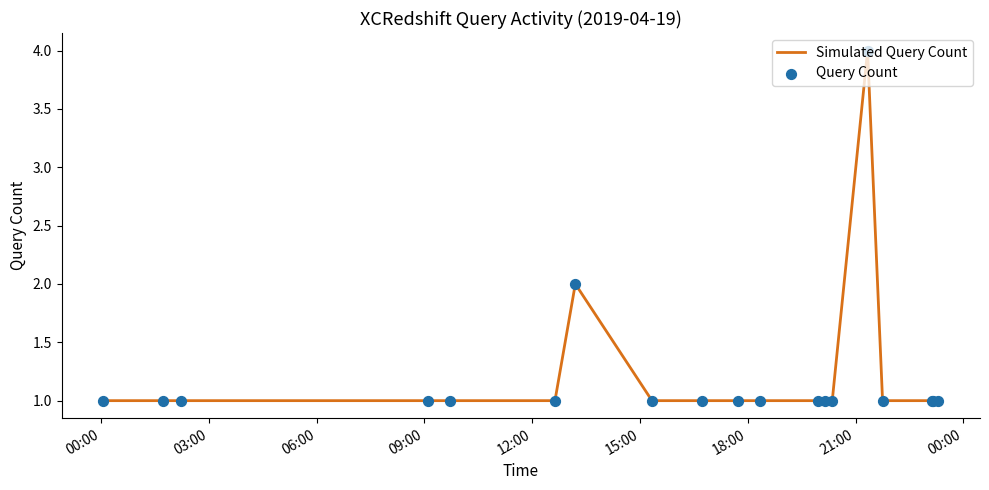

What is the greatest value displayed?

4